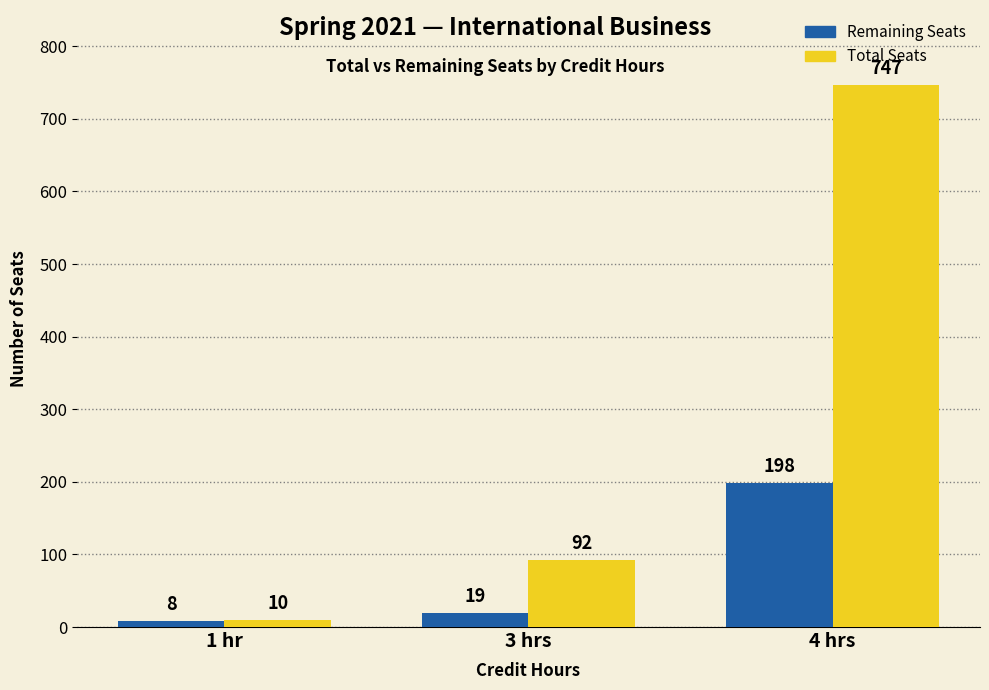

How many groups of bars are there?

3